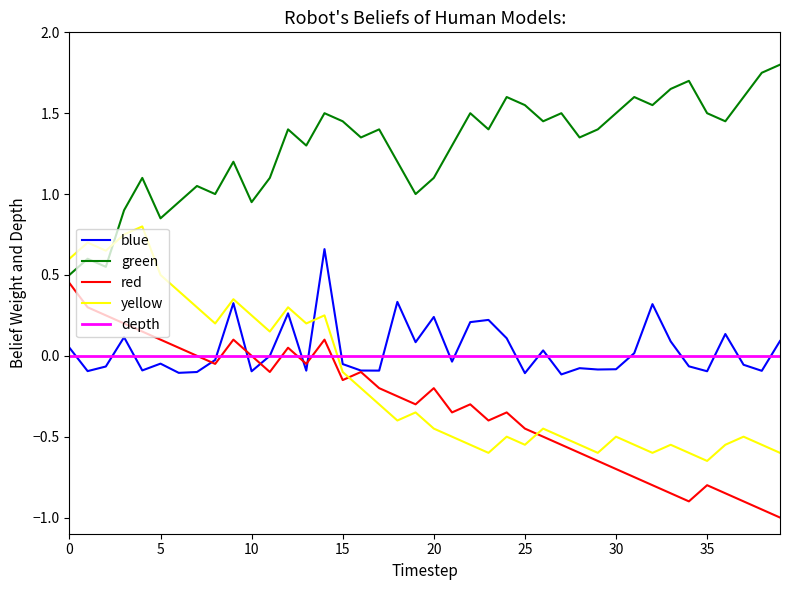

True or false: red and yellow cross at least once.

True